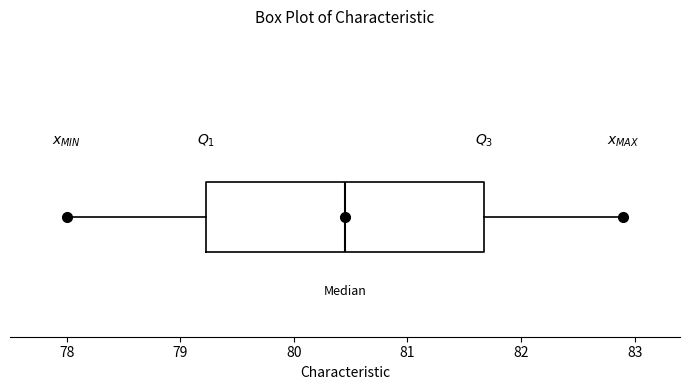

Where does the right whisker of the box end on the x-axis? The values are not printed on the chart, so give them approximately, as read against the axis.

82.9